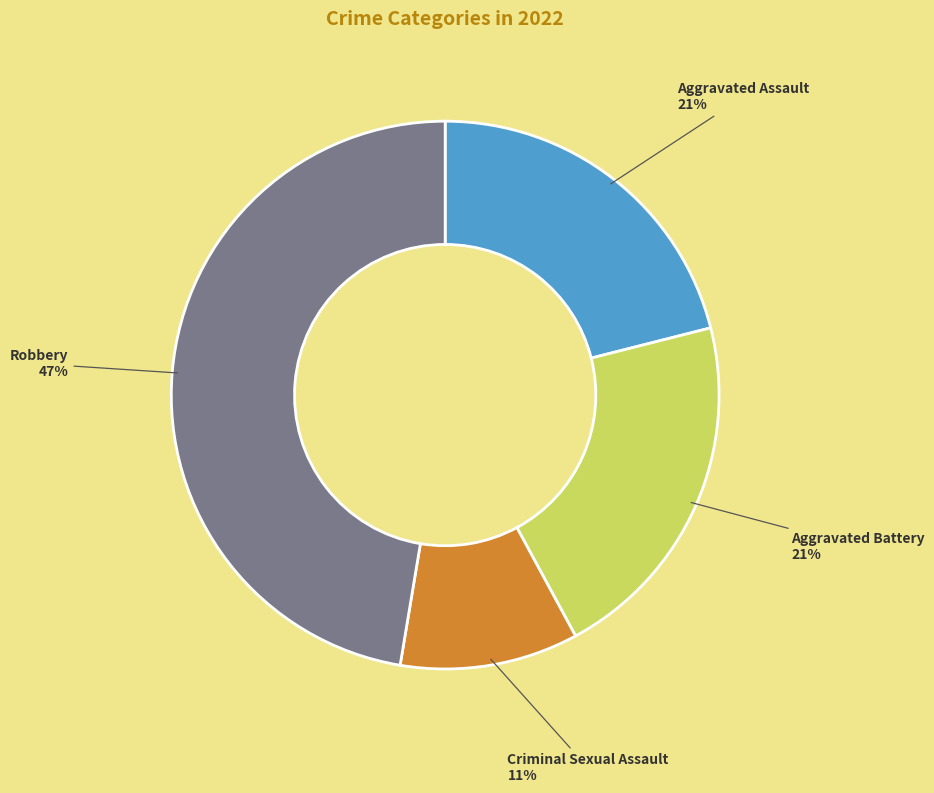

What is the ratio of the value at Criminal Sexual Assault to the value at Aggravated Battery?

0.5